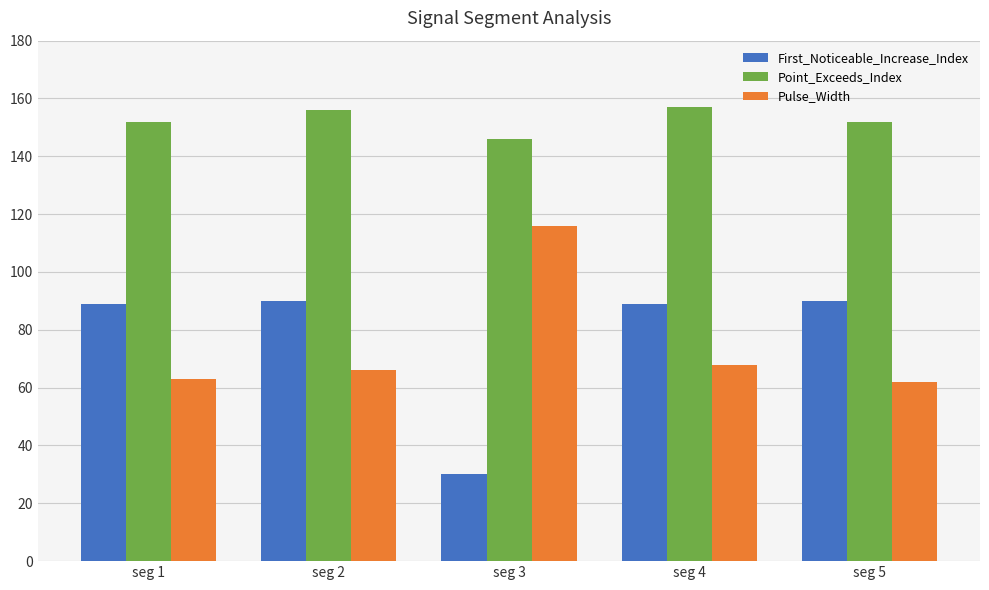

What is the value of the Point_Exceeds_Index bar at the 5th from the left?

152